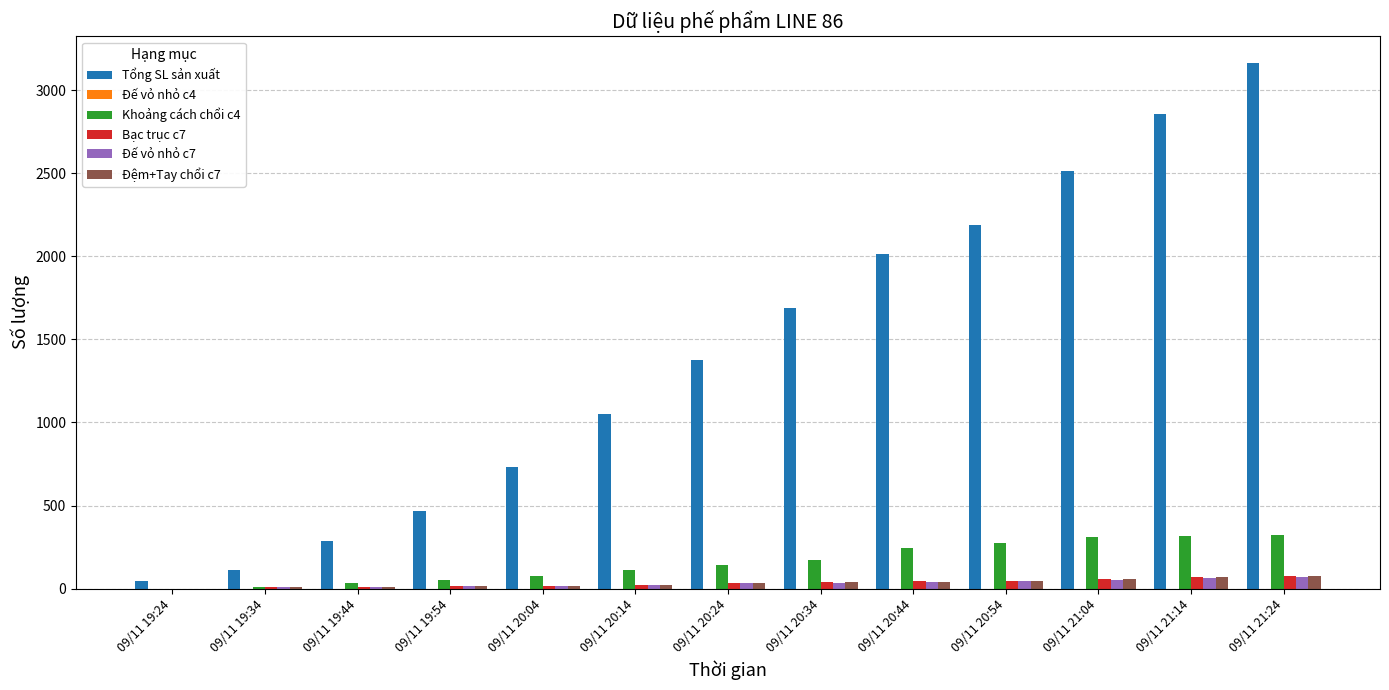

Read the Bạc trục c7 value at 09/11 20:54.

48